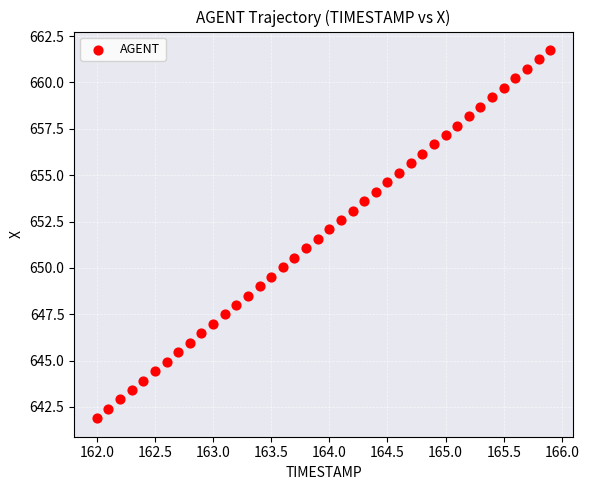

What is the range of Y values (max minus min)?

19.9